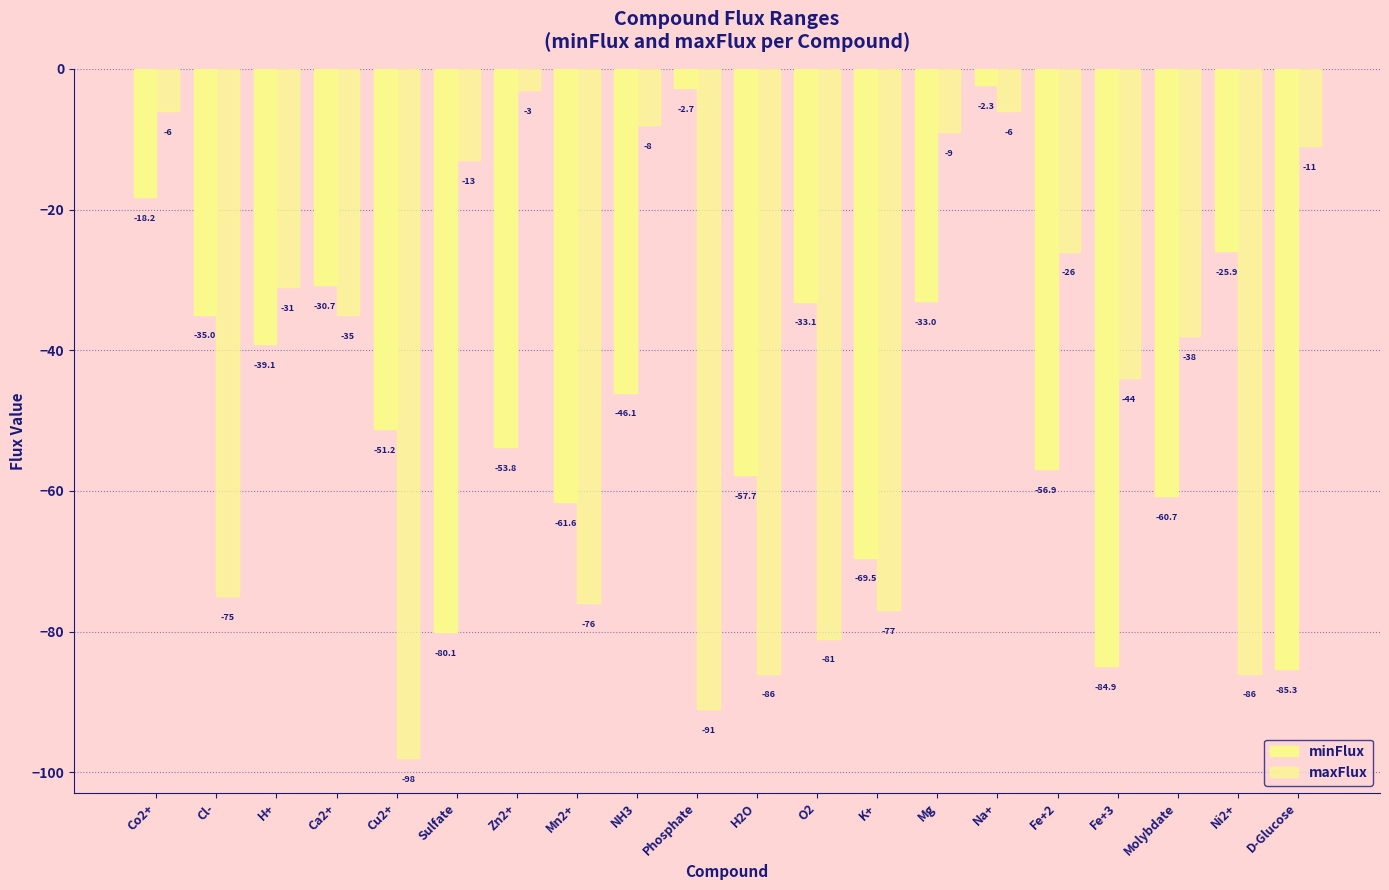

How many series are shown in this chart?

2